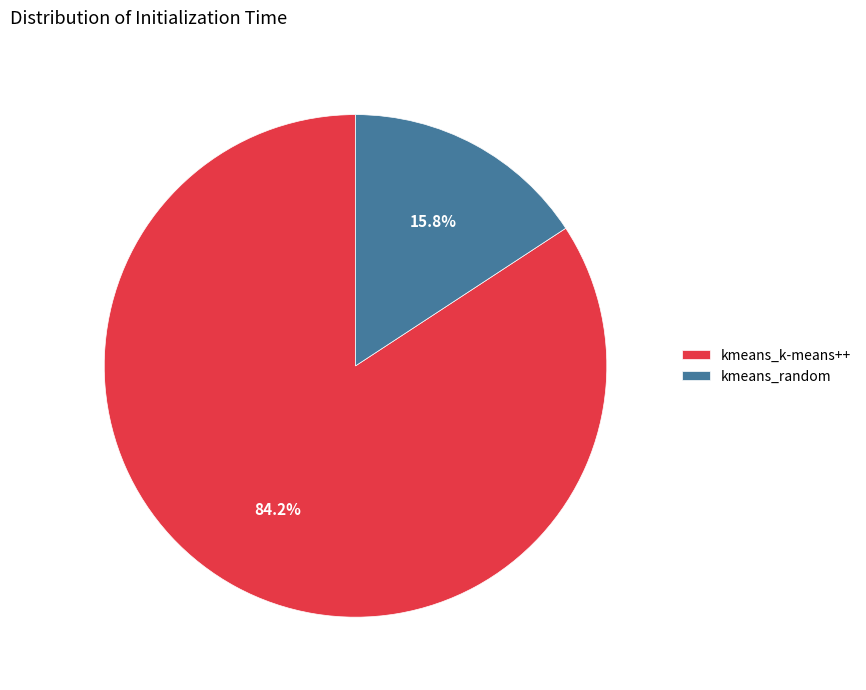

To the nearest percent, what is the combined percentage of kmeans_random and kmeans_k-means++?

100%